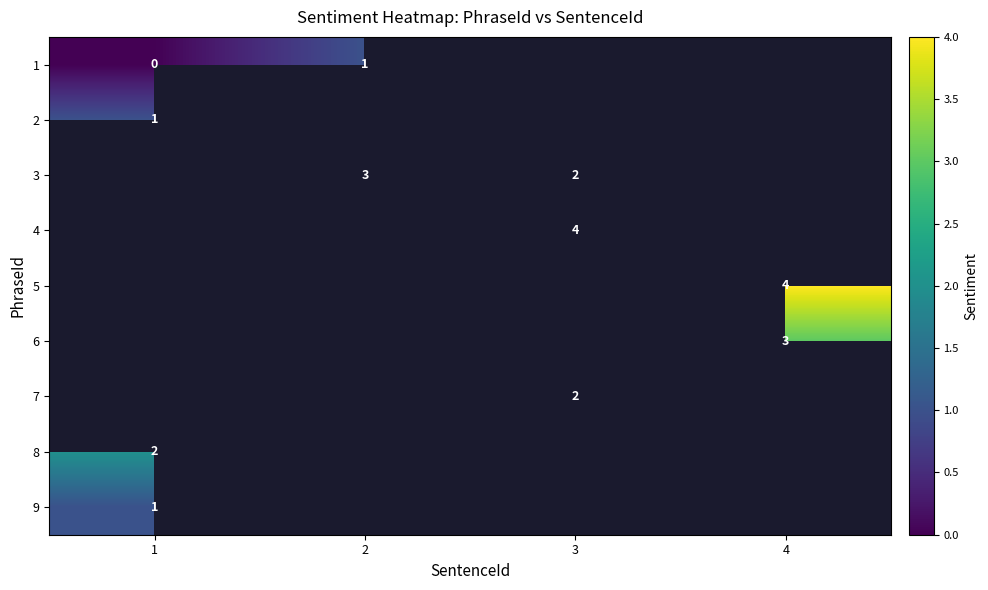

Which category has the lowest value across all series?

3